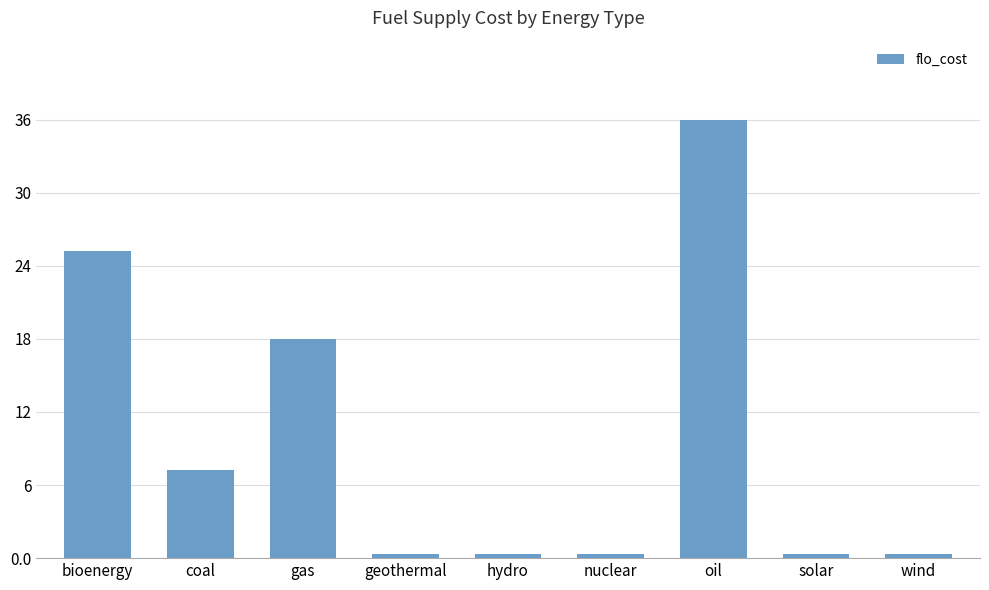

True or false: the data shows 36.0 at oil.

True